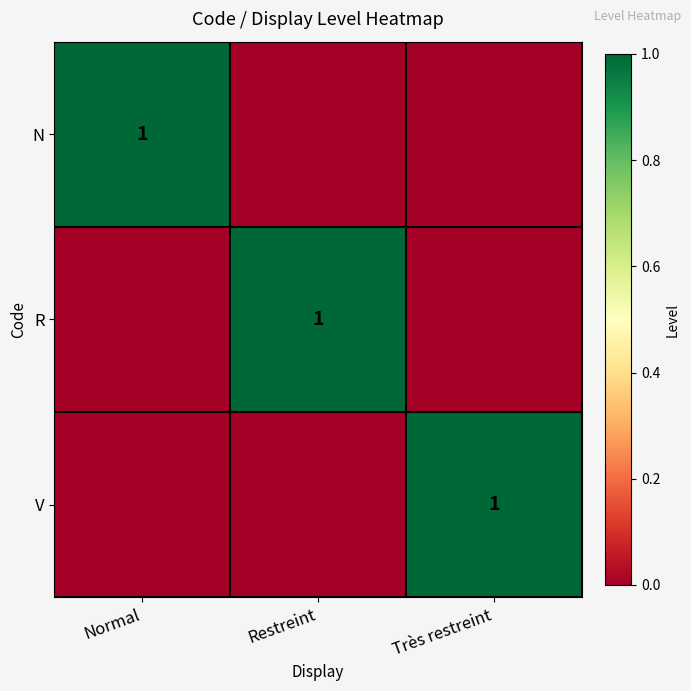

Which label corresponds to the largest value in the chart?

Normal